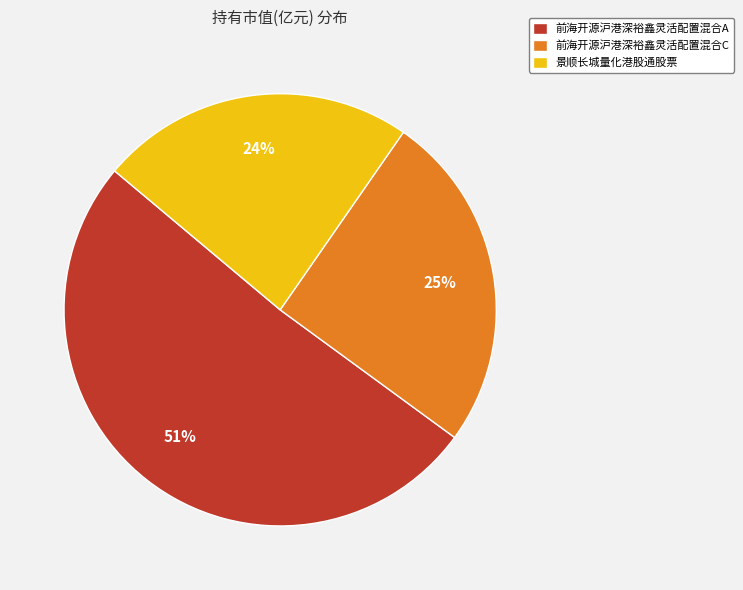

Does any single category account for the majority?

Yes